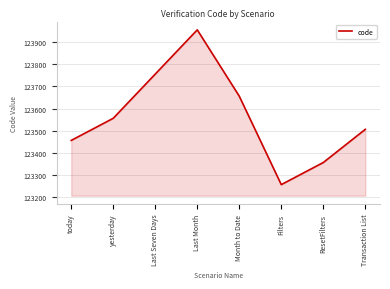

At which category does the data reach its first local peak?

Last Month